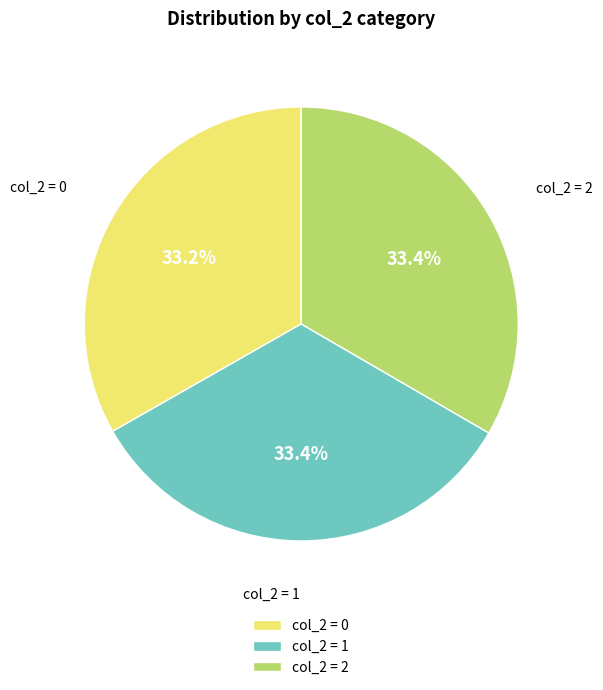

How much of the chart is everything except col_2 = 1?

66.6%